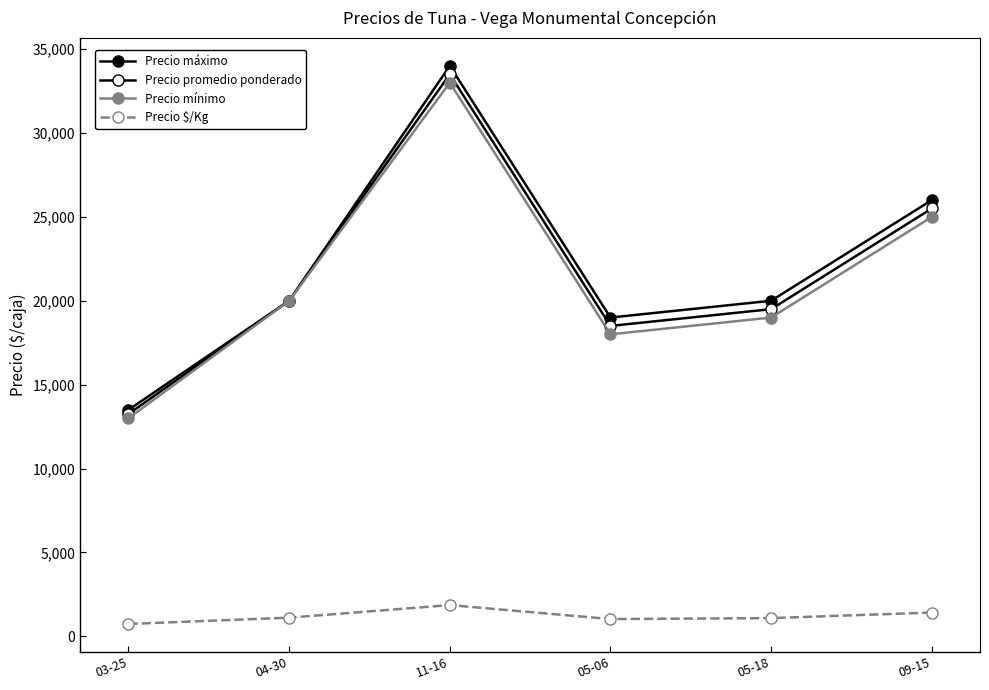

Reading left to right, transcribe all the data shown in this chart.

Precio máximo: 03-25=13500.0	04-30=20000.0	11-16=34000.0	05-06=19000.0	05-18=20000.0	09-15=26000.0
Precio promedio ponderado: 03-25=13250.0	04-30=20000.0	11-16=33500.0	05-06=18500.0	05-18=19500.0	09-15=25500.0
Precio mínimo: 03-25=13000.0	04-30=20000.0	11-16=33000.0	05-06=18000.0	05-18=19000.0	09-15=25000.0
Precio $/Kg: 03-25=736.5	04-30=1111.0	11-16=1861.0	05-06=1028.0	05-18=1083.5	09-15=1417.0